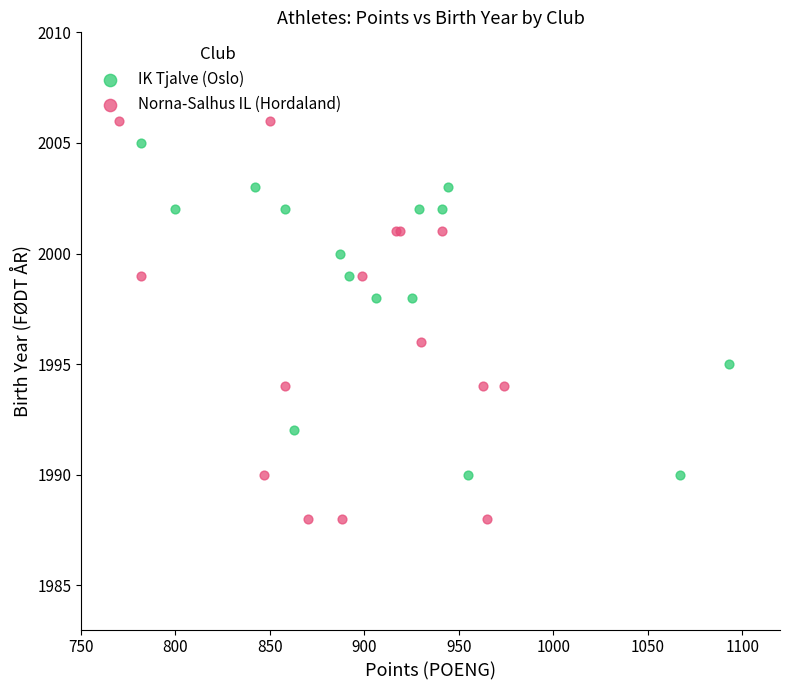

Which series contains the lowest Y value?

Norna-Salhus IL (Hordaland)